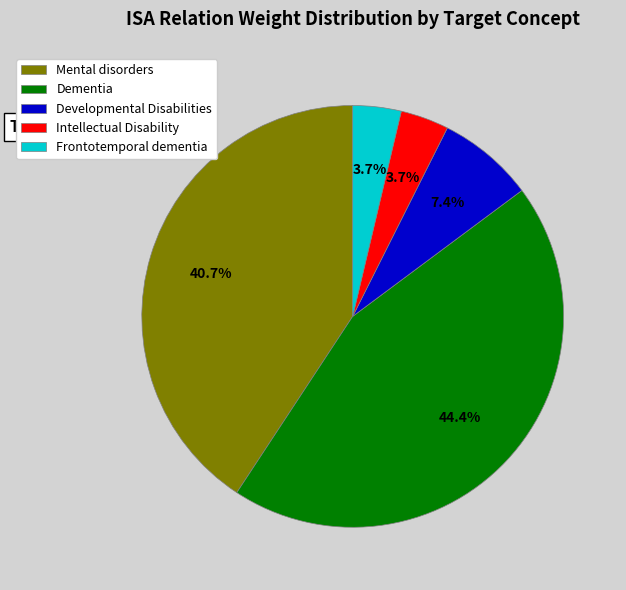

Is there any slice that represents more than half of the pie?

No